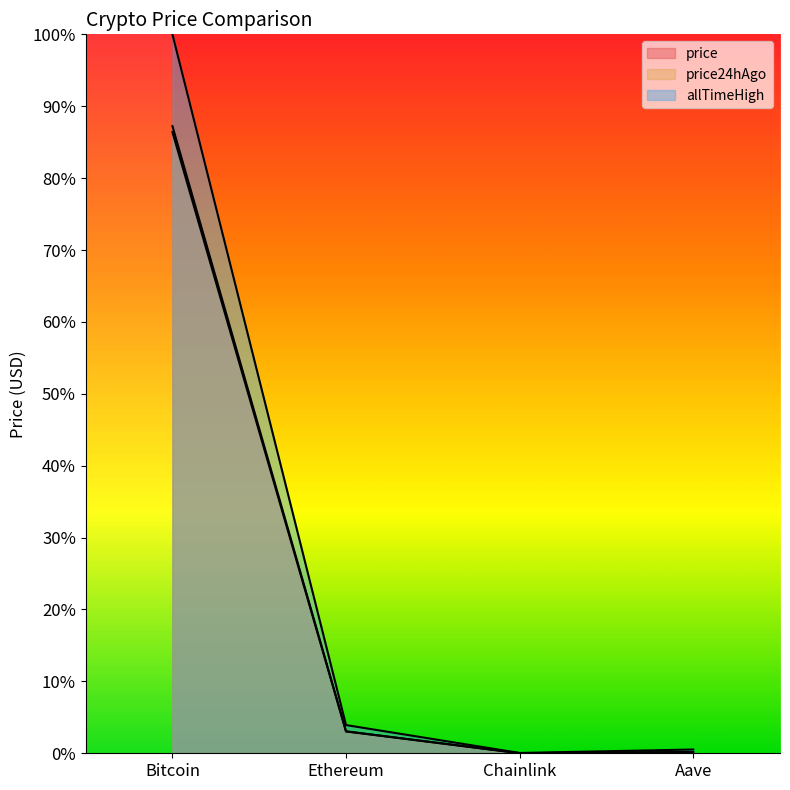

List the series in order of their peak value, lowest first.

price24hAgo, price, allTimeHigh